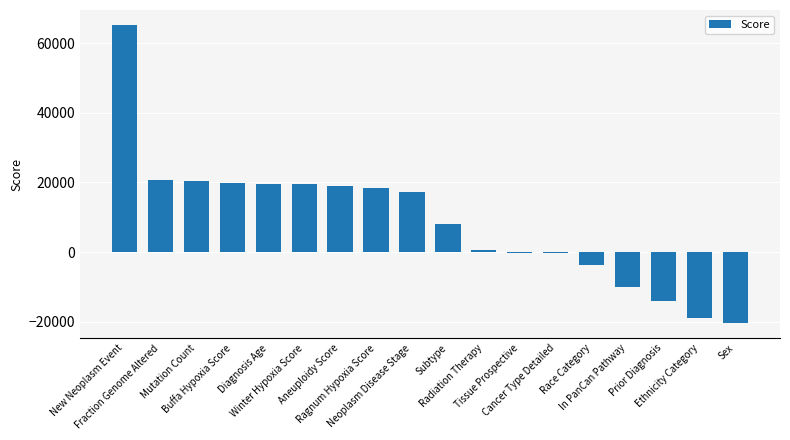

Which category has the highest value across all series?

New Neoplasm Event